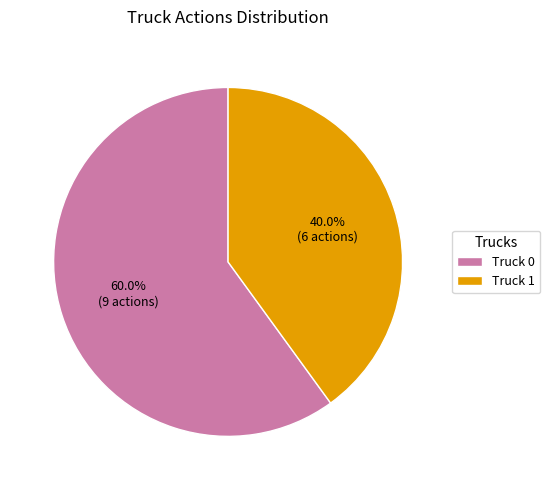

What is the ratio of the value at Truck 0 to the value at Truck 1?

1.5